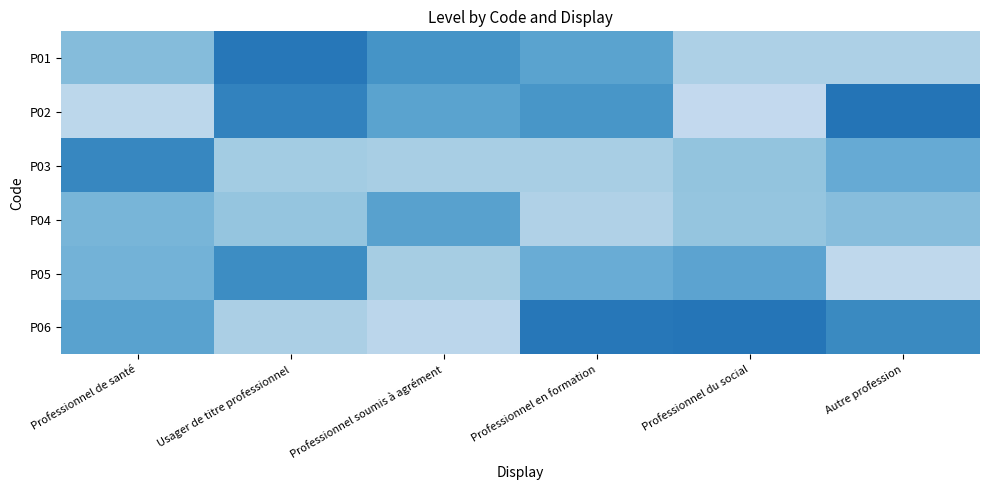

Reading left to right, what are all the values shown in this chart?

P01: Professionnel de santé=0.9	Usager de titre professionnel=1.3	Professionnel soumis à agrément=1.1	Professionnel en formation=1.1	Professionnel du social=0.8	Autre profession=0.8
P02: Professionnel de santé=0.7	Usager de titre professionnel=1.2	Professionnel soumis à agrément=1.1	Professionnel en formation=1.1	Professionnel du social=0.7	Autre profession=1.3
P03: Professionnel de santé=1.2	Usager de titre professionnel=0.8	Professionnel soumis à agrément=0.8	Professionnel en formation=0.8	Professionnel du social=0.9	Autre profession=1.0
P04: Professionnel de santé=1.0	Usager de titre professionnel=0.9	Professionnel soumis à agrément=1.1	Professionnel en formation=0.8	Professionnel du social=0.9	Autre profession=0.9
P05: Professionnel de santé=1.0	Usager de titre professionnel=1.2	Professionnel soumis à agrément=0.8	Professionnel en formation=1.0	Professionnel du social=1.1	Autre profession=0.7
P06: Professionnel de santé=1.1	Usager de titre professionnel=0.8	Professionnel soumis à agrément=0.7	Professionnel en formation=1.3	Professionnel du social=1.3	Autre profession=1.2